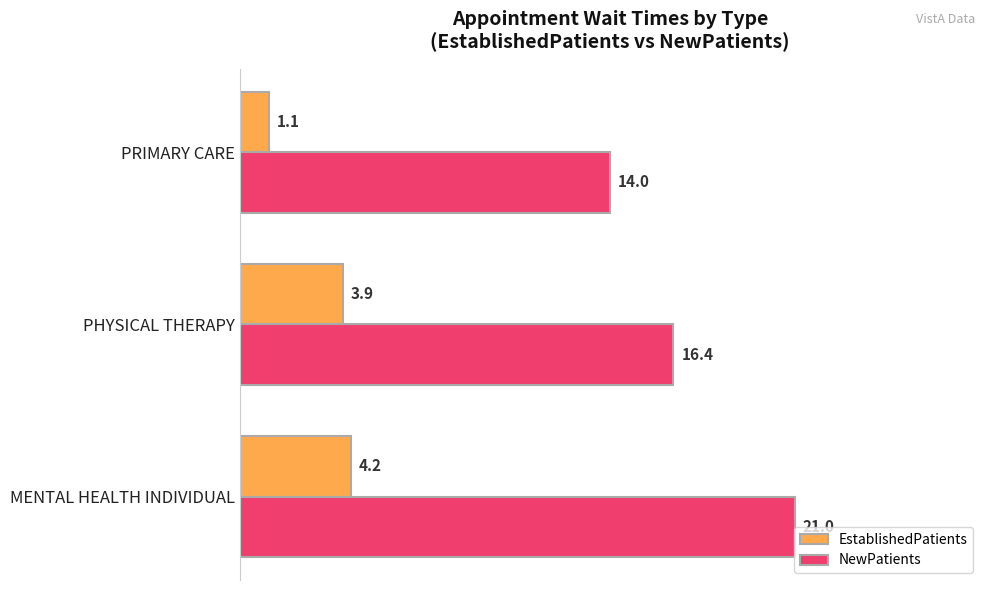

What is the difference between the highest and lowest values at MENTAL HEALTH INDIVIDUAL?

16.8